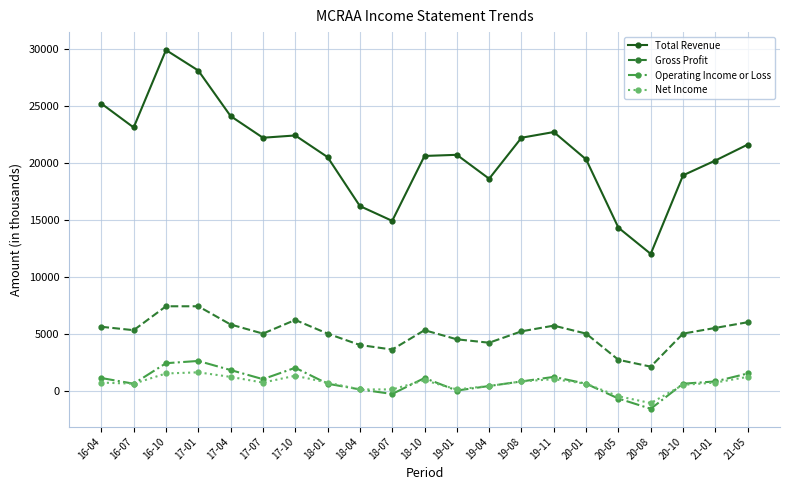

How many categories are shown in the chart?

21